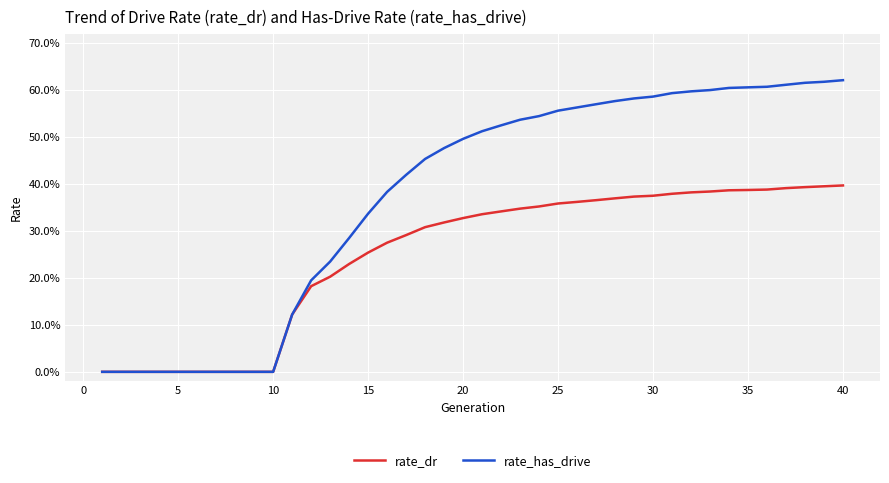

Does the chart have visible grid lines?

Yes